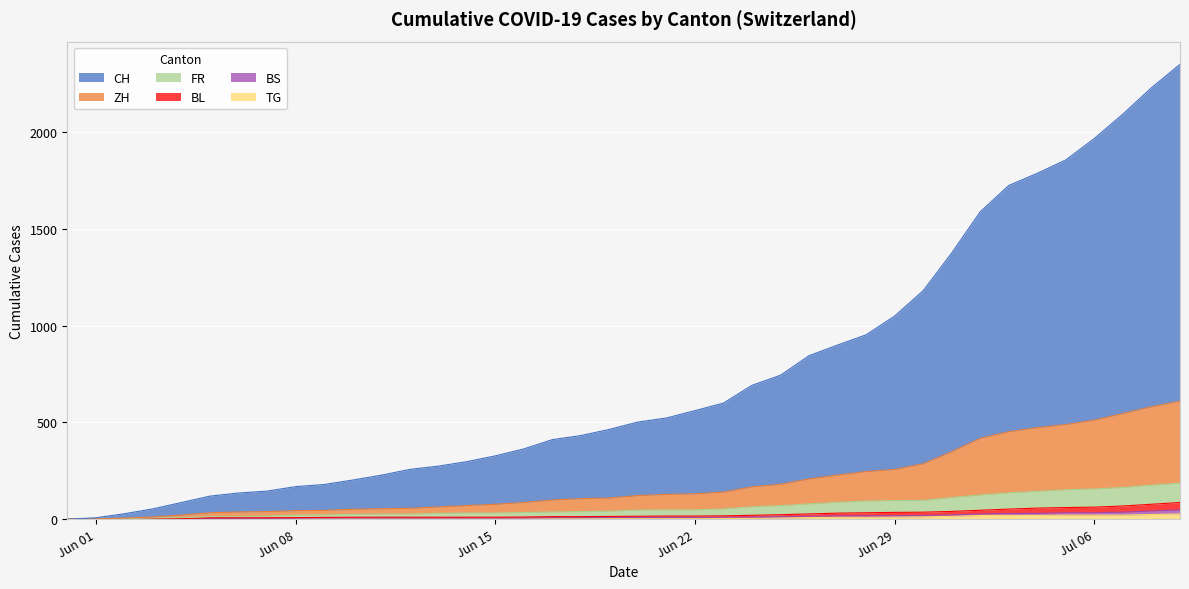

Does the chart display data point markers on the line(s)?

No